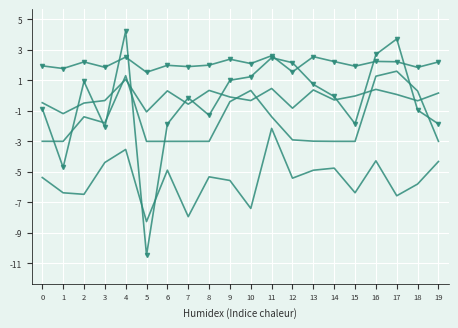

The metric_COMET_src series shows 0.6 at 4. True or false?

True